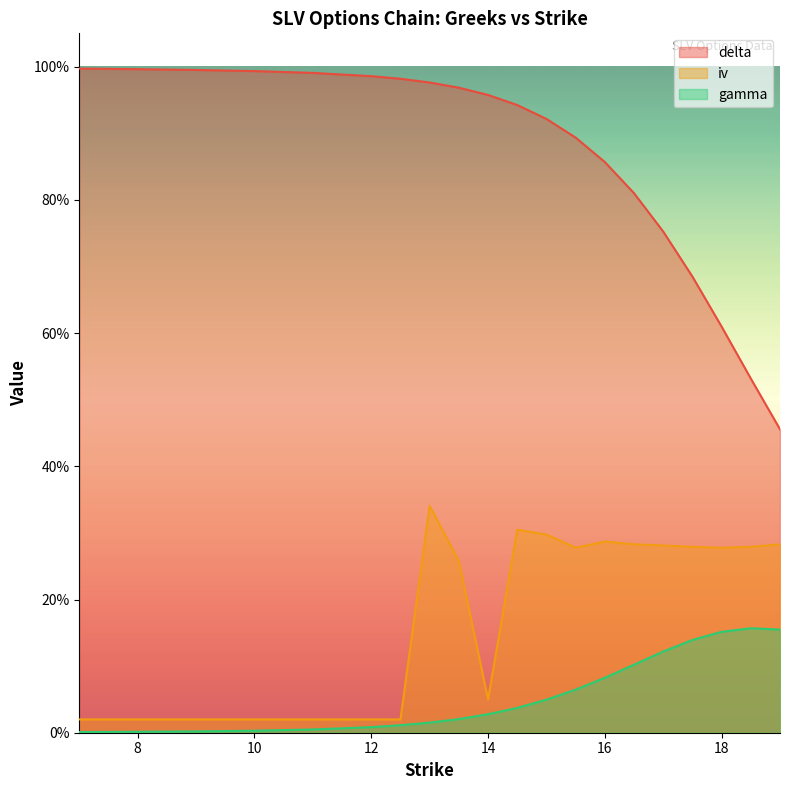

List the series in order of their overall mean, lowest first.

gamma, iv, delta